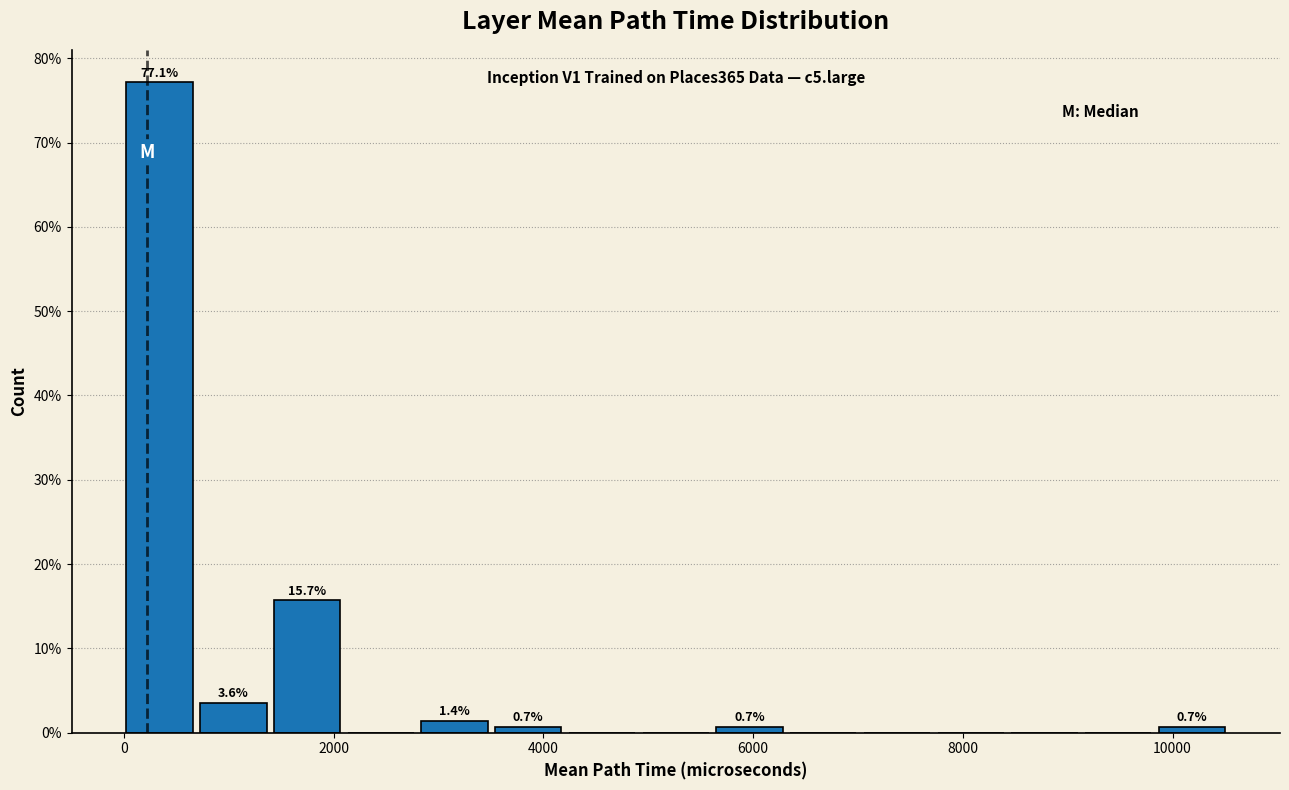

Read against the x-axis, roughly where is the centre of the tallest bar?

400